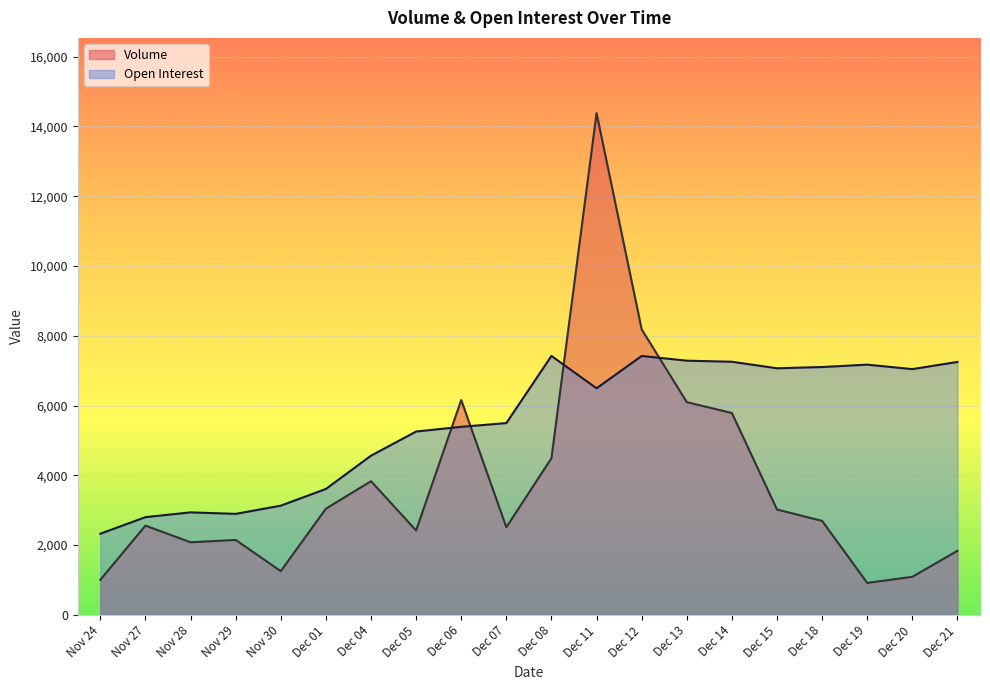

The value of Volume at Nov 27 is 2558. True or false?

True